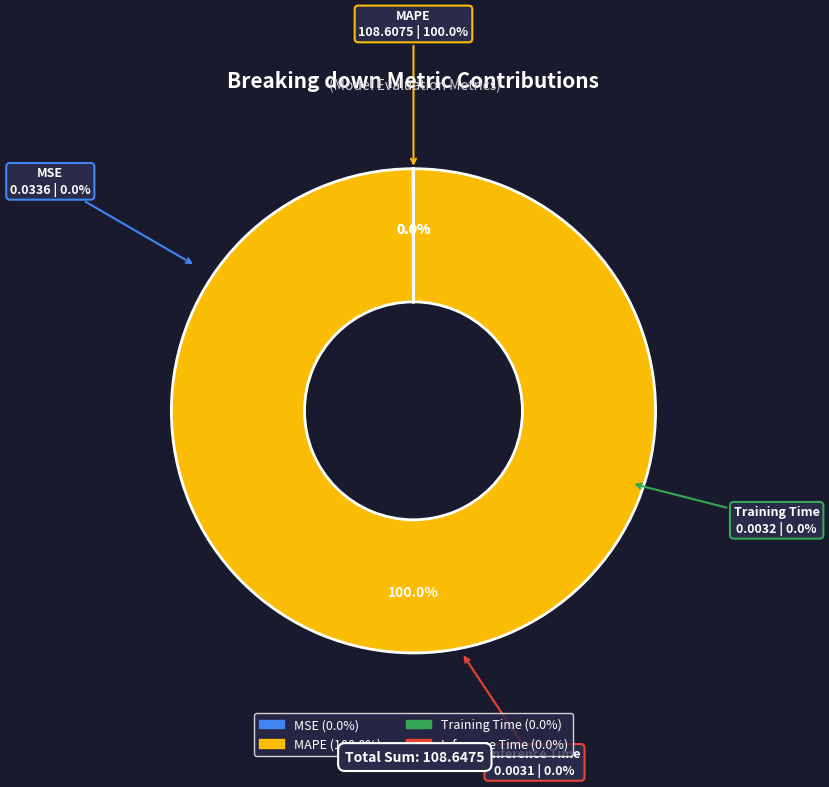

How many segments does this pie chart have?

4